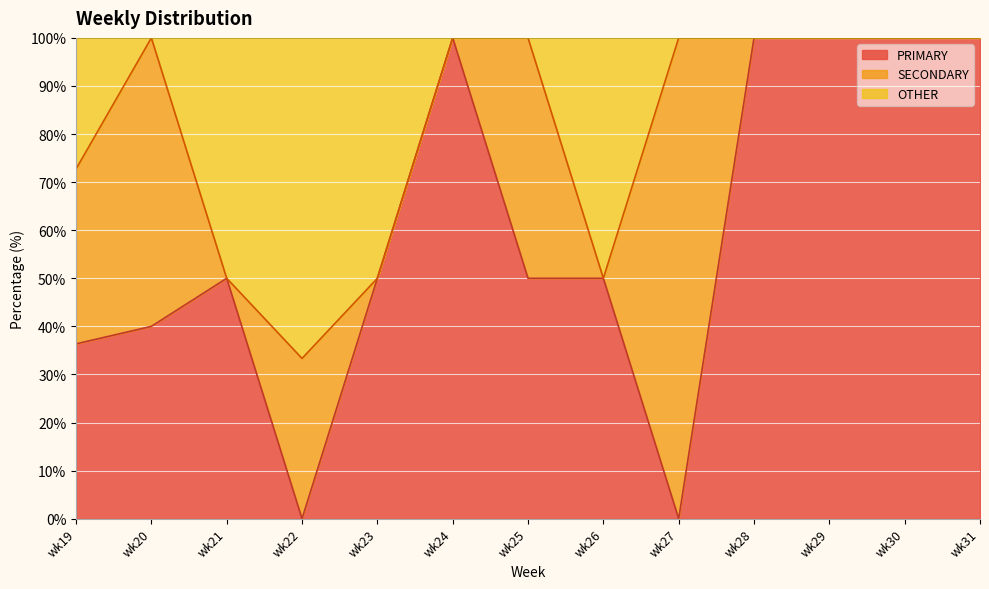

Does the chart display data point markers on the line(s)?

No